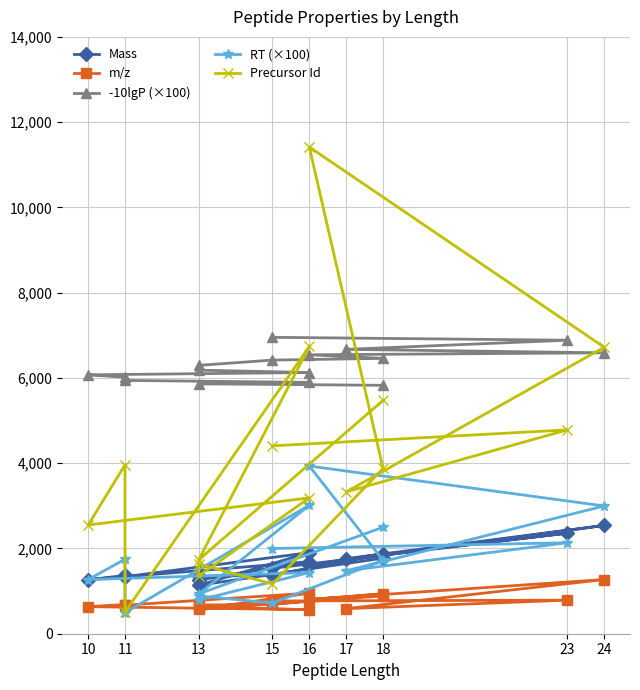

Is it true that -10lgP (×100) equals 1920.8 at 16?

False